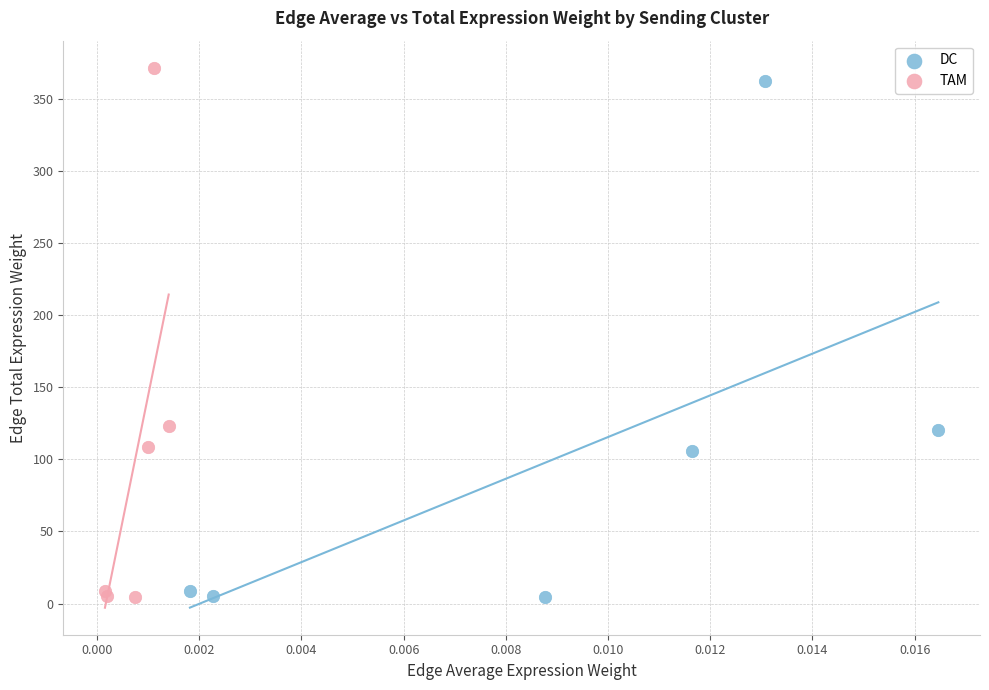

Which series has the largest Y range (max minus min)?

TAM